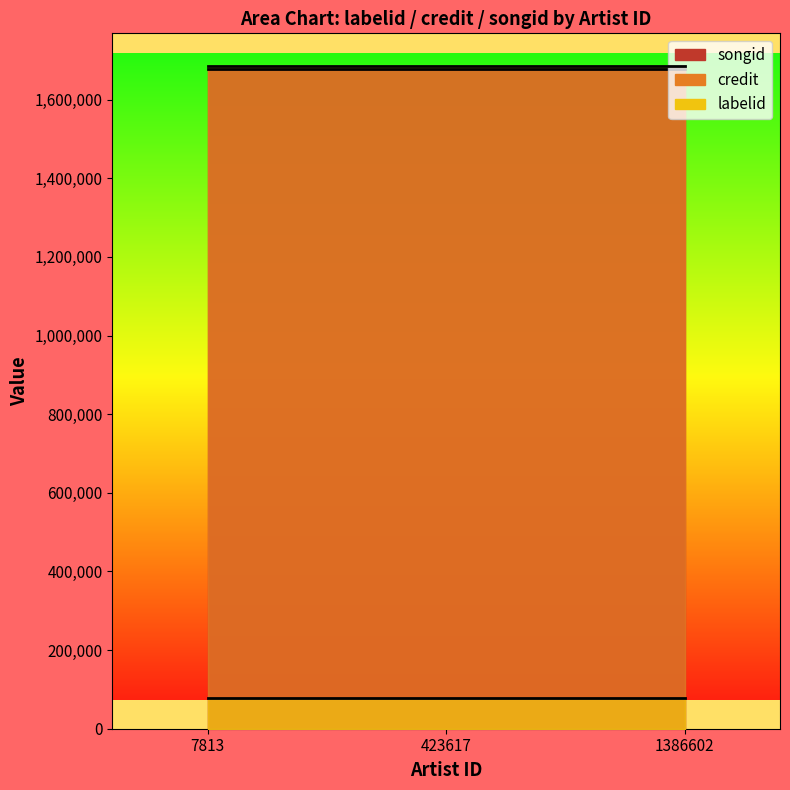

Is it true that credit equals 1101247 at 7813?

False